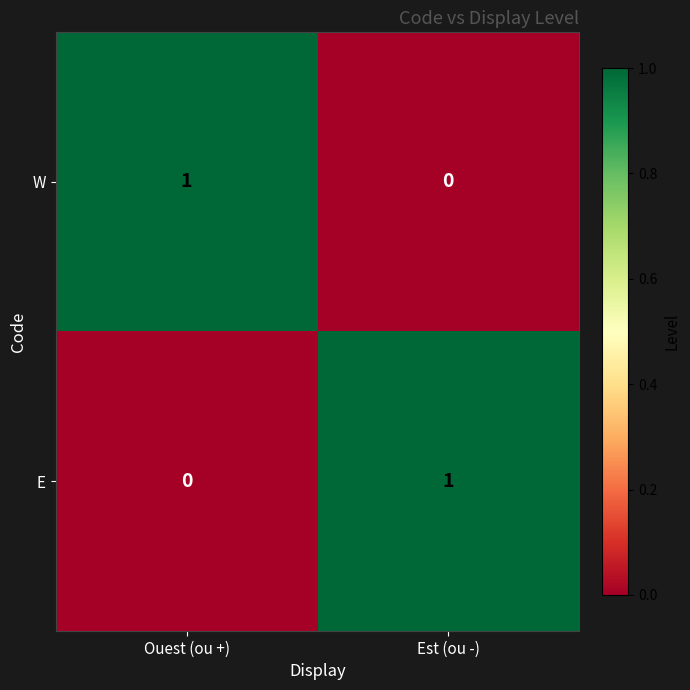

List the labels in order of W value, largest first.

Ouest (ou +), Est (ou -)